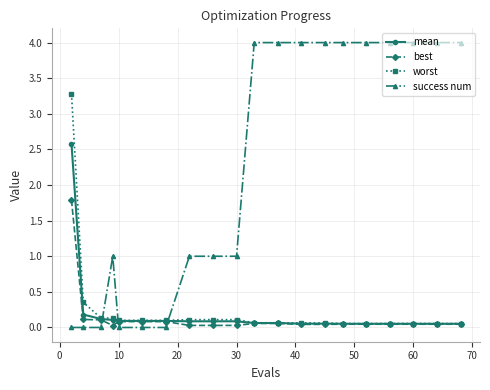

What is the difference between the maximum and minimum values in the success num series?

4.0